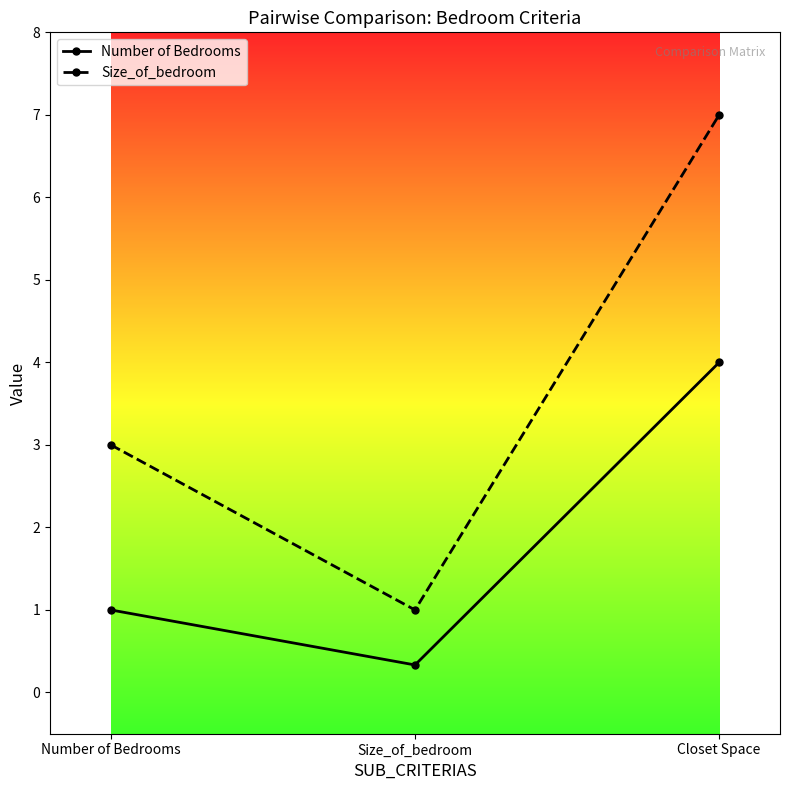

At which category is the sum across all series the highest?

Closet Space